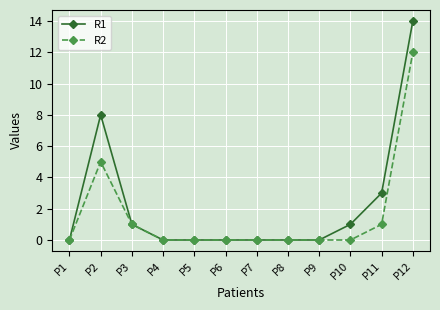

At which category is the sum across all series the highest?

P12